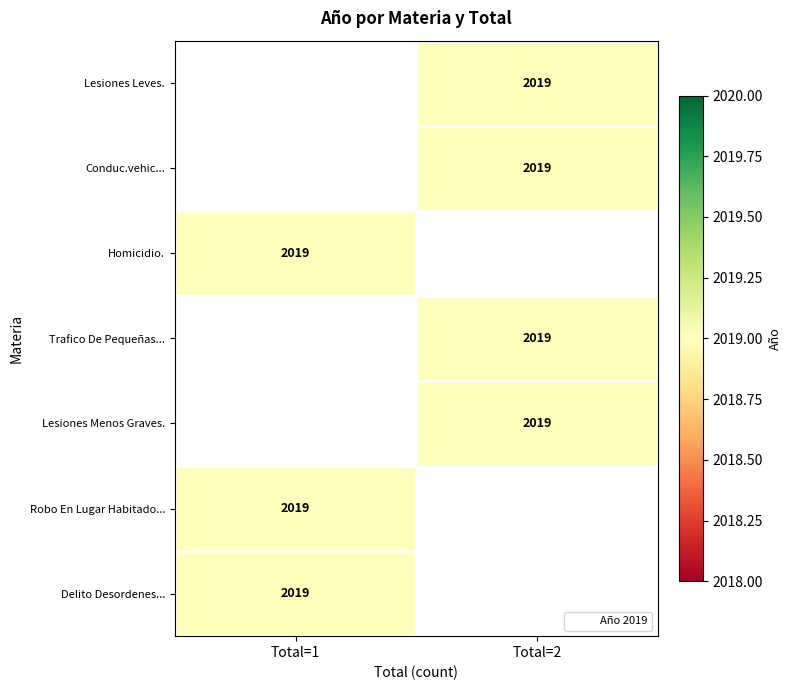

Is the value of Robo En Lugar Habitado... at Total=2 greater than the value of Conduc.vehic... at Total=2?

No